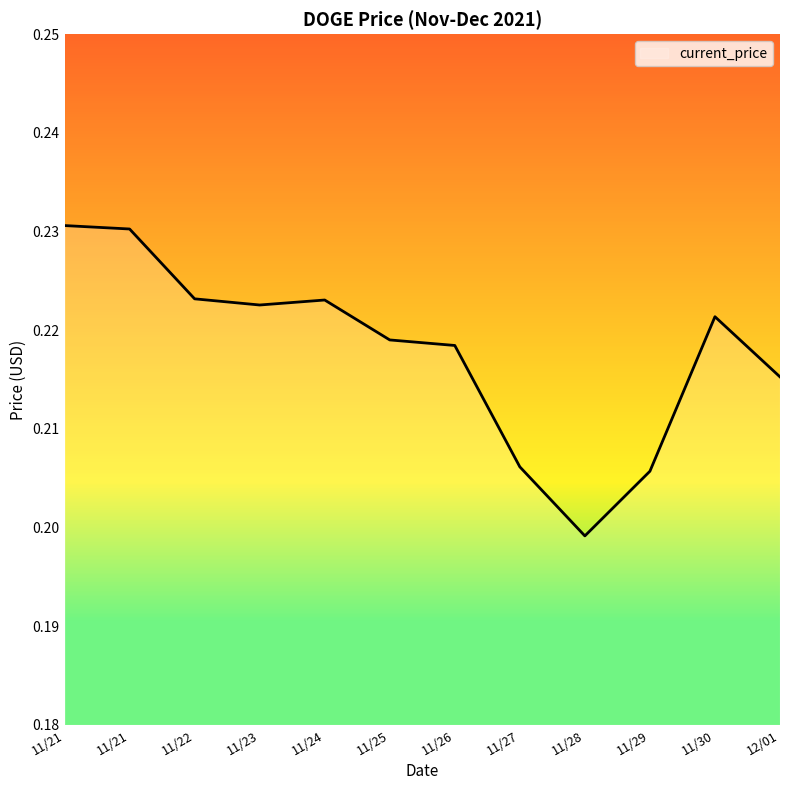

Is this an area chart (filled region under the line)?

No